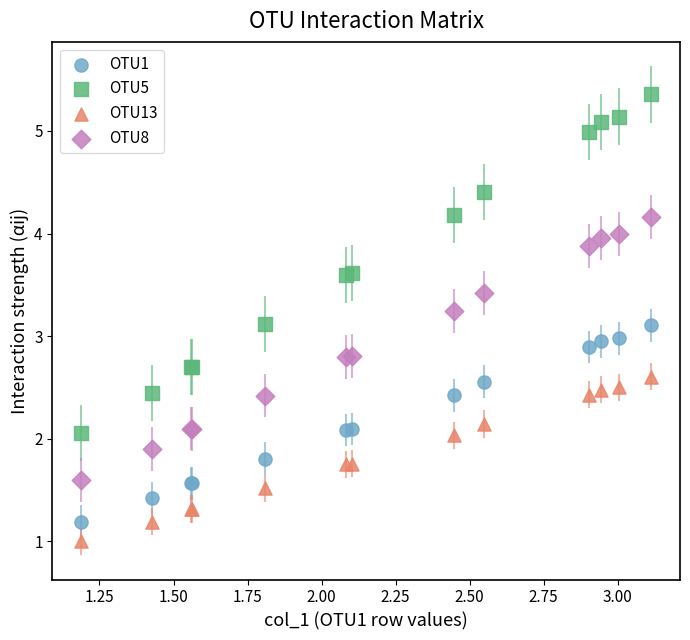

What are all the series names shown in the legend?

OTU1, OTU5, OTU13, OTU8